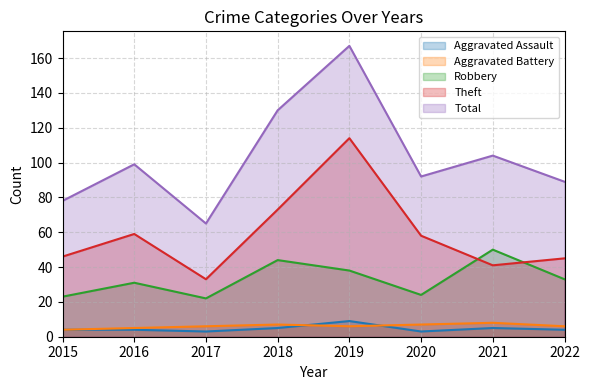

Where does the Aggravated Battery series first go above 6?

2018